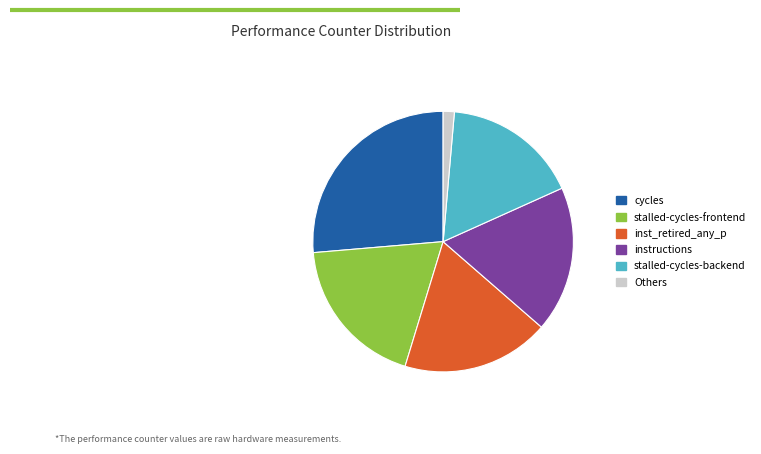

Between stalled-cycles-frontend and inst_retired_any_p, which is larger?

stalled-cycles-frontend